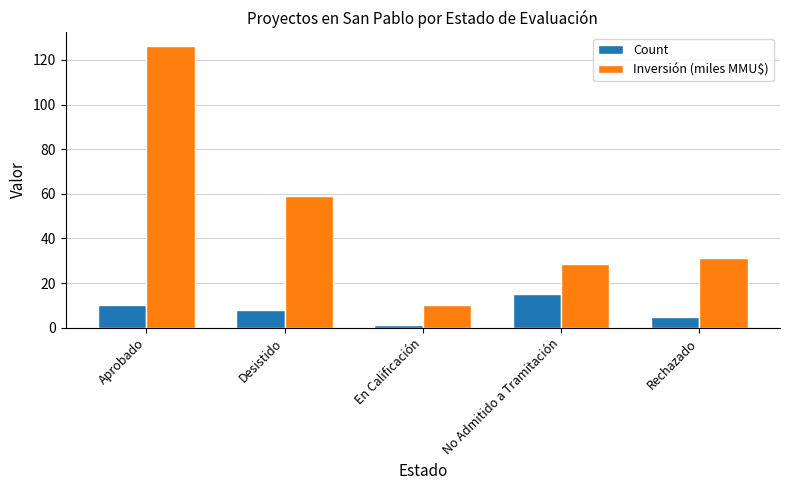

Reading left to right, what are all the values shown in this chart?

Count: Aprobado=10.0	Desistido=8.0	En Calificación=1.0	No Admitido a Tramitación=15.0	Rechazado=5.0
Inversión (miles MMU$): Aprobado=126.0	Desistido=58.8	En Calificación=10.0	No Admitido a Tramitación=28.3	Rechazado=31.3